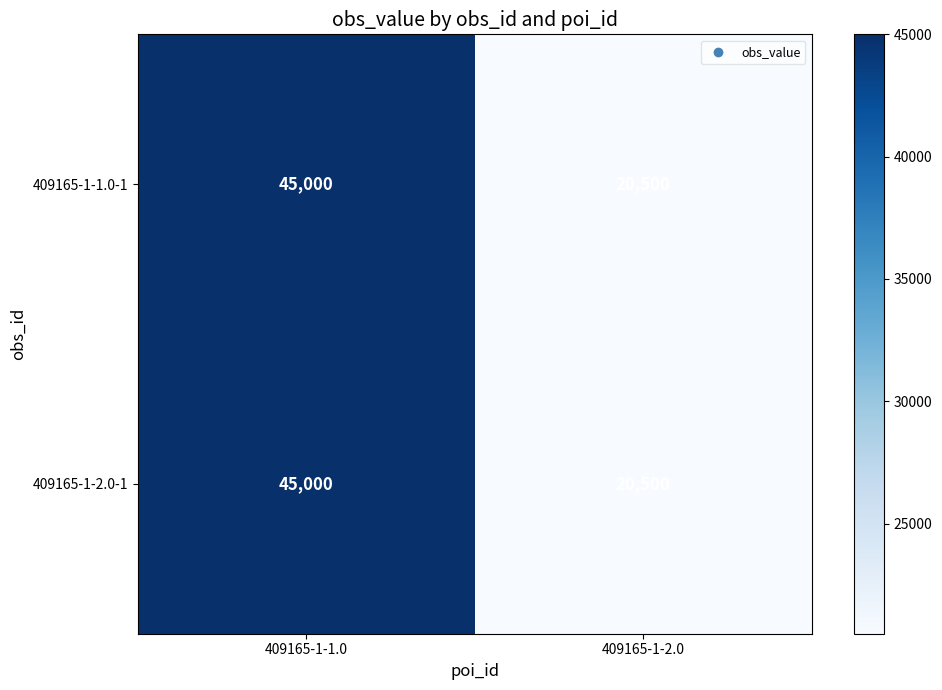

What is the difference between the maximum and minimum values in the 409165-1-1.0-1 series?

24500